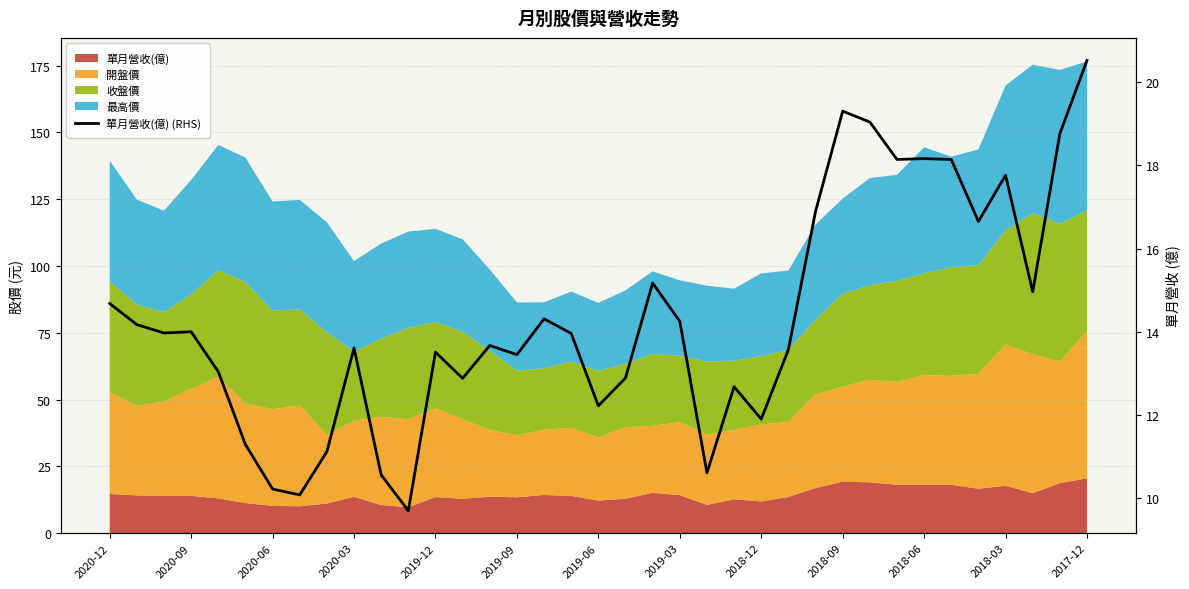

How many points are lower than both their immediate neighbors (excluding endpoints)?

11